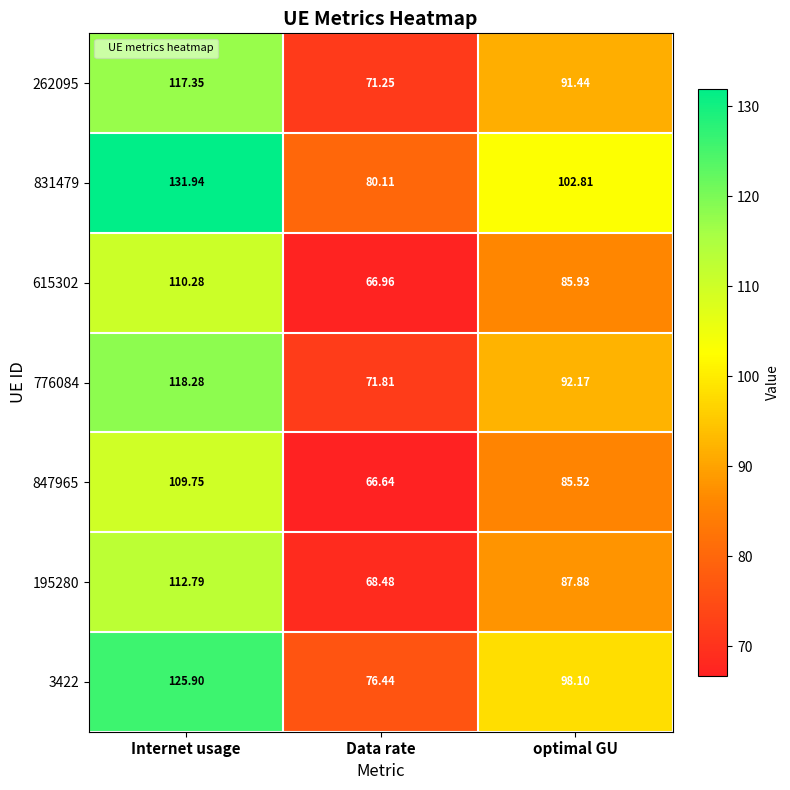

At which label does 615302 first exceed 85?

Internet usage